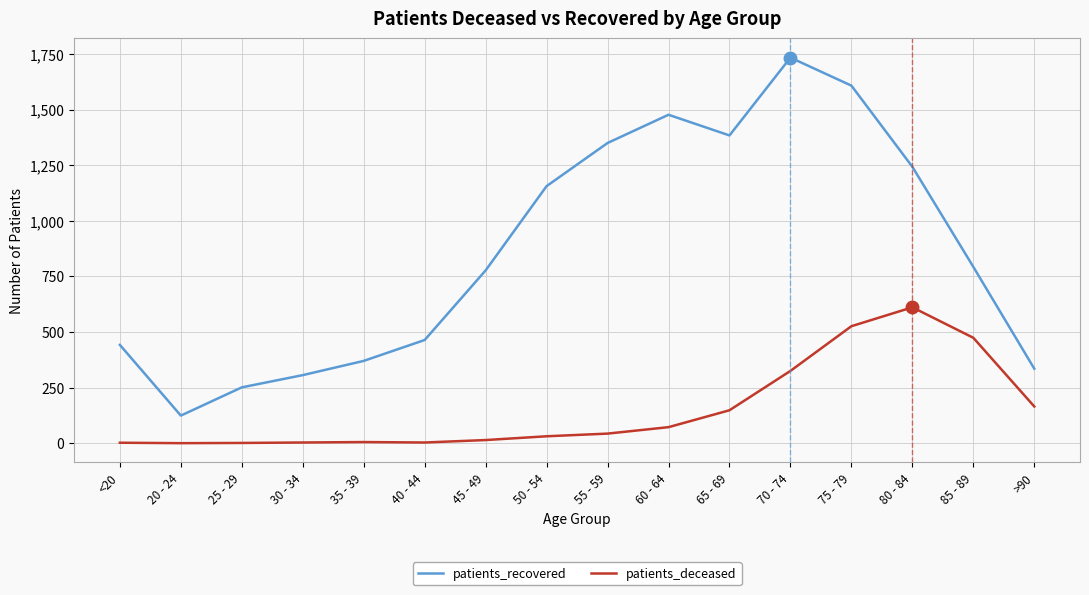

What is the highest value of the patients_deceased series?

611